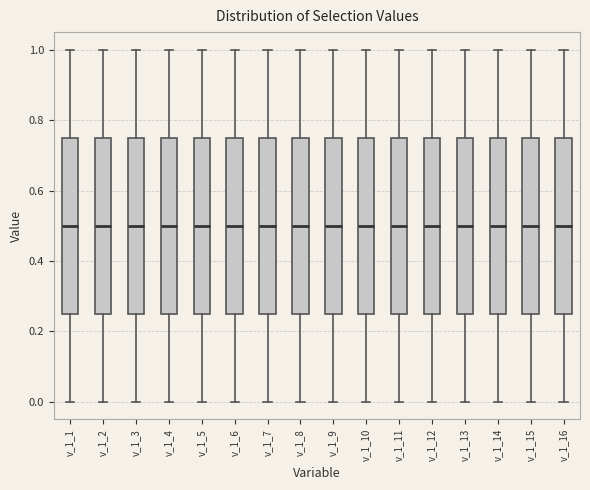

Where does the upper whisker of the box for v_1_5 end on the y-axis? The values are not printed on the chart, so give them approximately, as read against the axis.

1.00